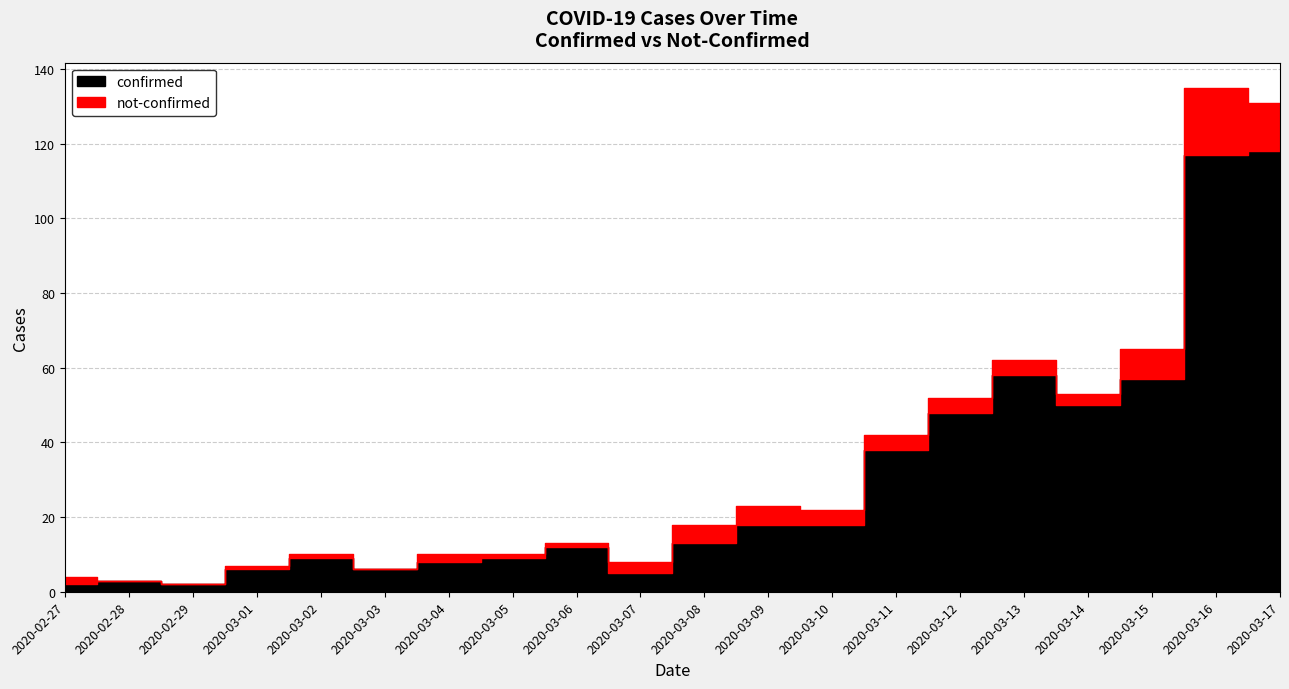

How many distinct data groups are displayed?

2